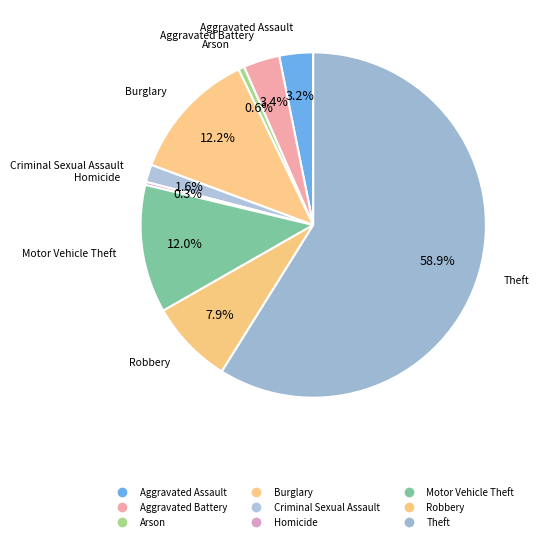

True or false: Motor Vehicle Theft accounts for 20% of the total.

False